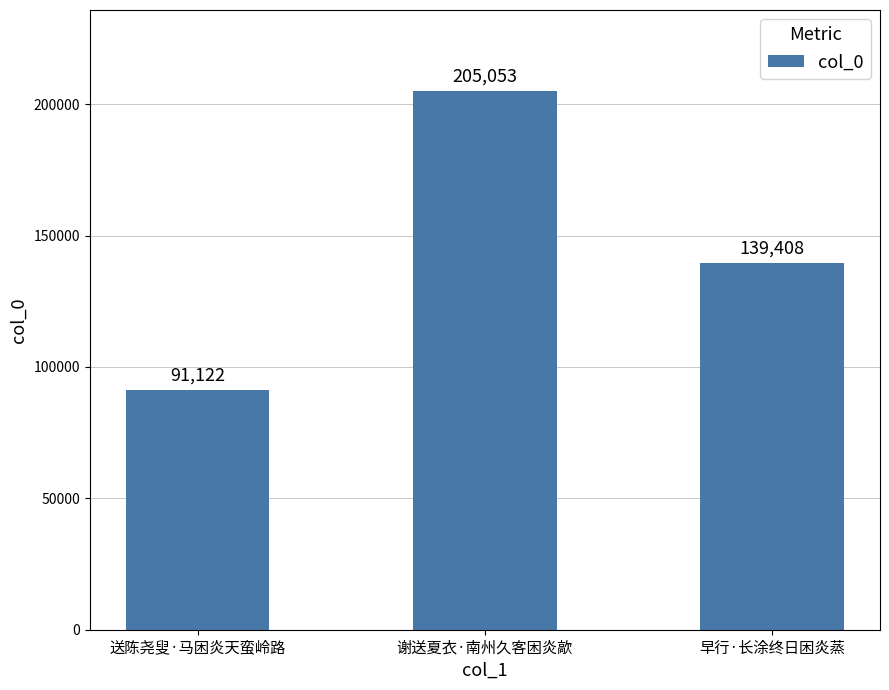

True or false: the data shows 91122 at 送陈尧叟·马困炎天蛮岭路.

True